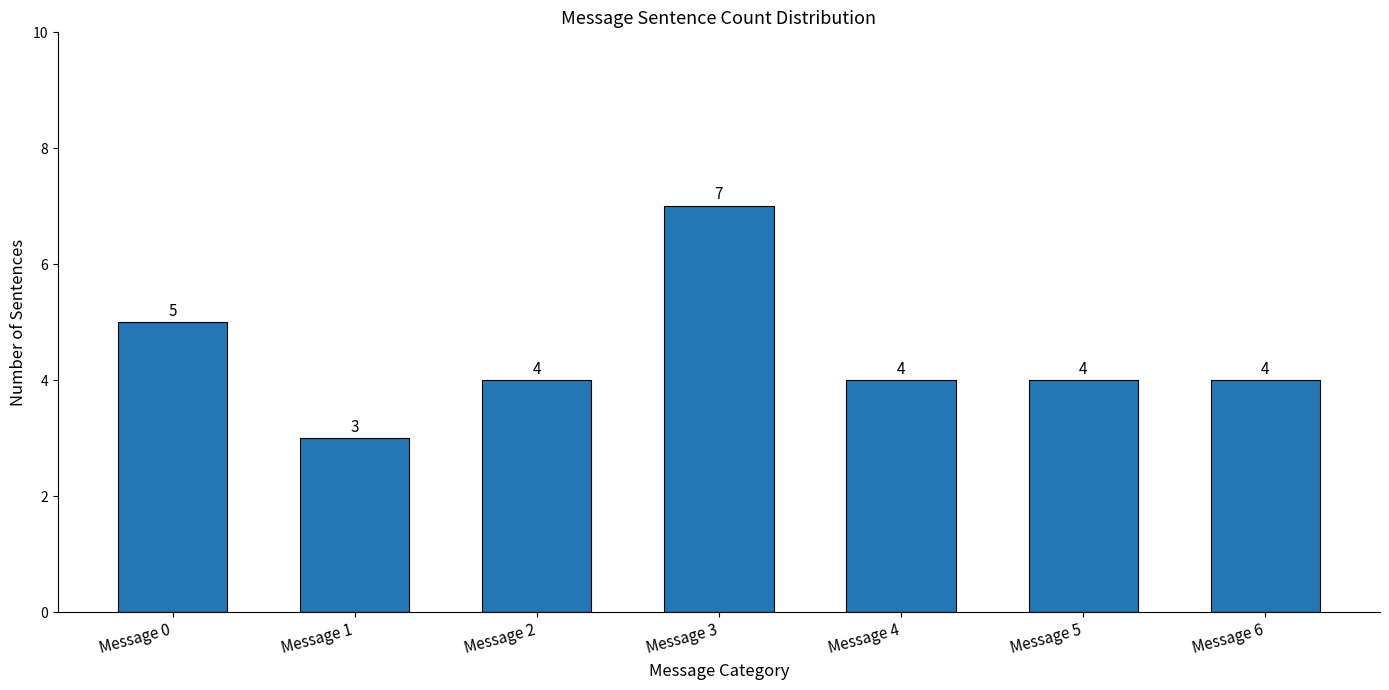

Is it true that the value at Message 2 is 1?

False